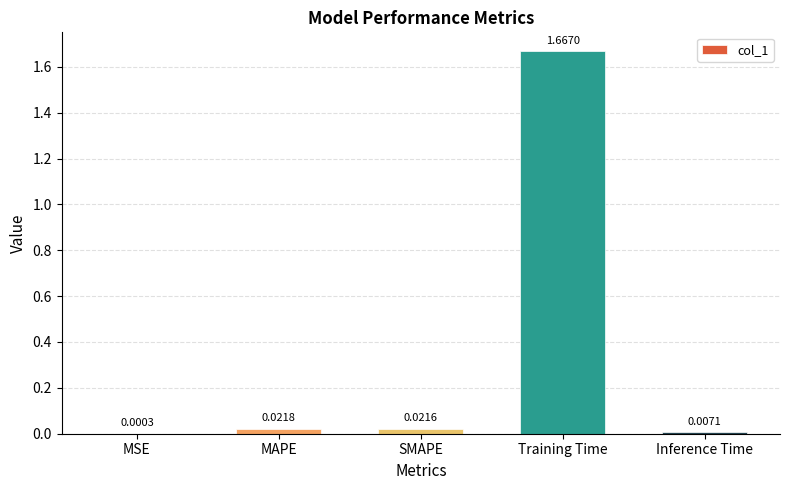

Between Training Time and MAPE, which is larger?

Training Time